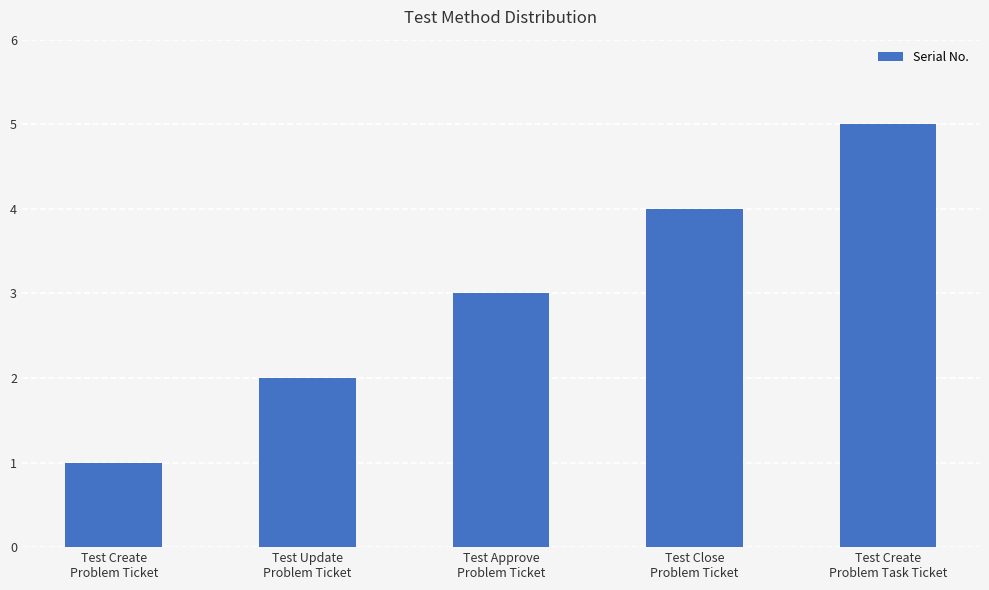

Reading left to right, list all the values displayed in this chart.

Test Create
Problem Ticket=1	Test Update
Problem Ticket=2	Test Approve
Problem Ticket=3	Test Close
Problem Ticket=4	Test Create
Problem Task Ticket=5